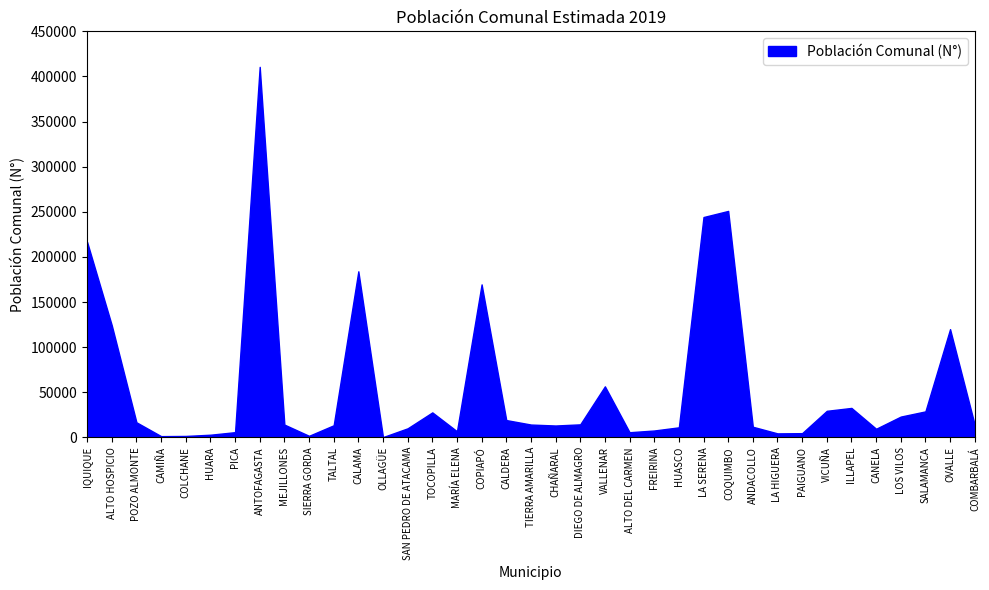

Rank the categories by value from highest to lowest.

ANTOFAGASTA, COQUIMBO, LA SERENA, IQUIQUE, CALAMA, COPIAPÓ, ALTO HOSPICIO, OVALLE, VALLENAR, ILLAPEL, VICUÑA, SALAMANCA, TOCOPILLA, LOS VILOS, CALDERA, POZO ALMONTE, DIEGO DE ALMAGRO, TIERRA AMARILLA, MEJILLONES, COMBARBALÁ, TALTAL, CHAÑARAL, ANDACOLLO, HUASCO, SAN PEDRO DE ATACAMA, CANELA, FREIRINA, MARÍA ELENA, PICA, ALTO DEL CARMEN, PAIGUANO, LA HIGUERA, HUARA, SIERRA GORDA, COLCHANE, CAMIÑA, OLLAGÜE